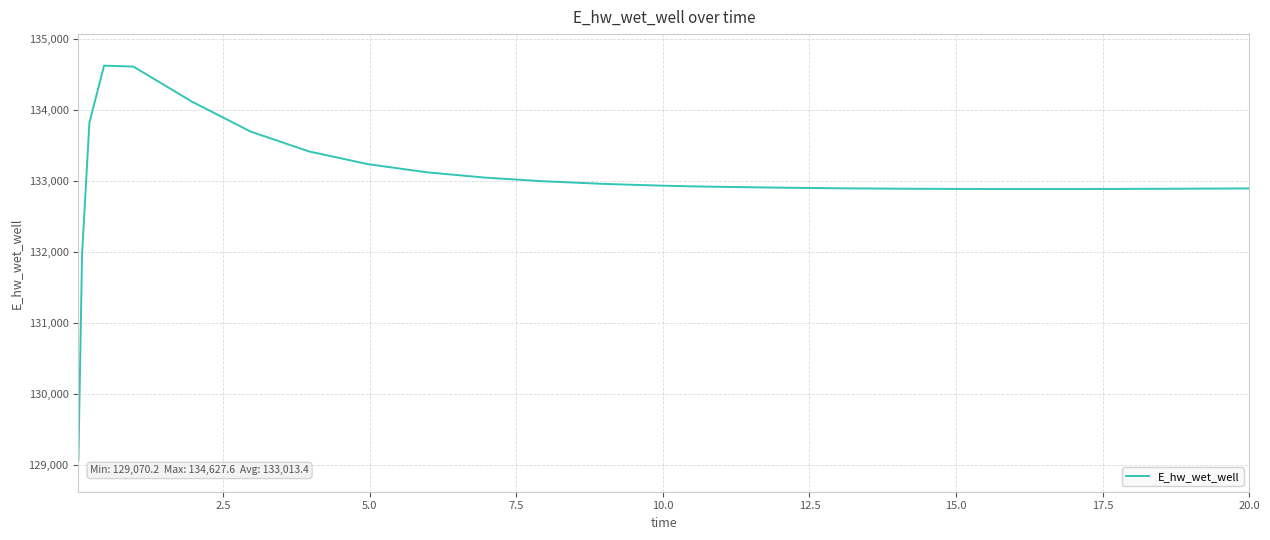

What is the minimum value shown in the chart?

129070.2